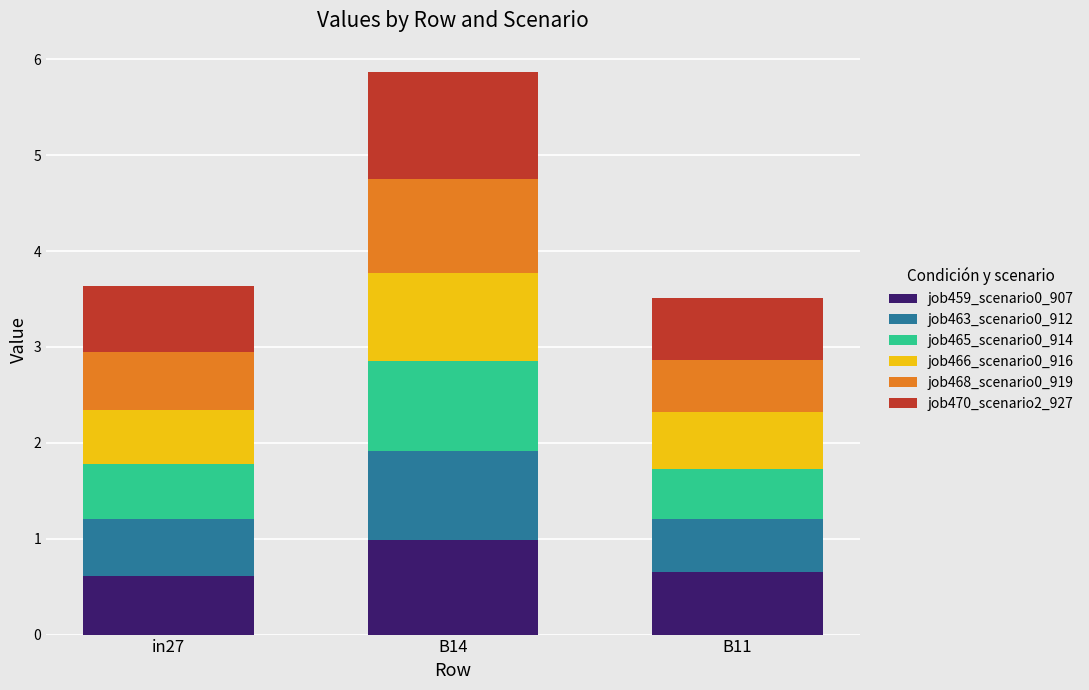

Reading left to right, transcribe the values for job459_scenario0_907.

in27=0.6	B14=1.0	B11=0.7